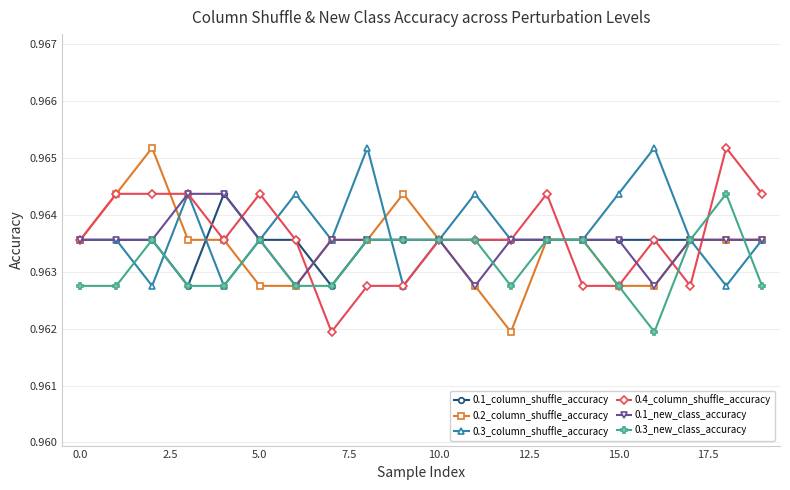

At how many categories does at least one series exceed 0?

20